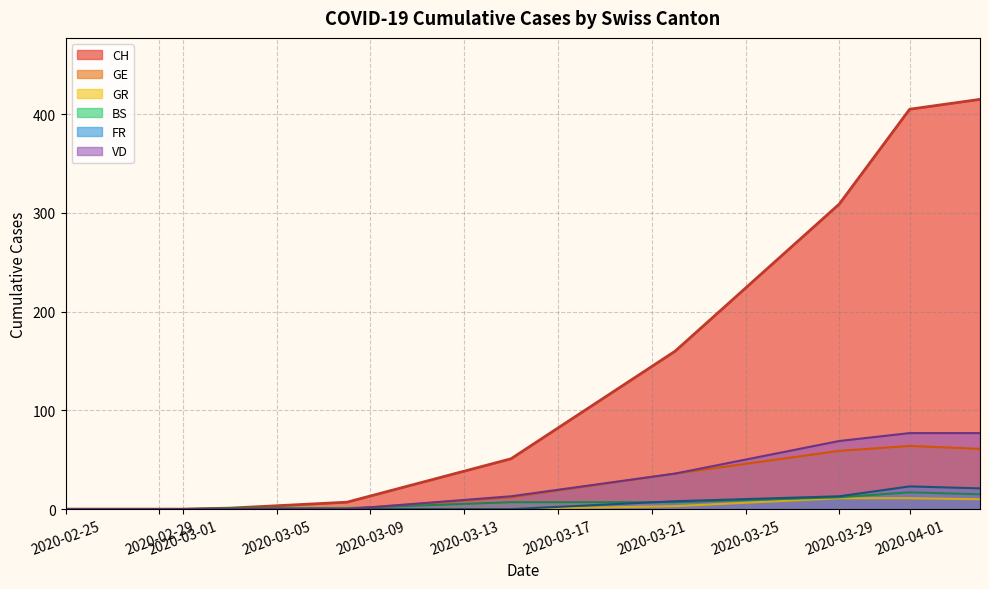

What is the maximum value shown in the chart?

415